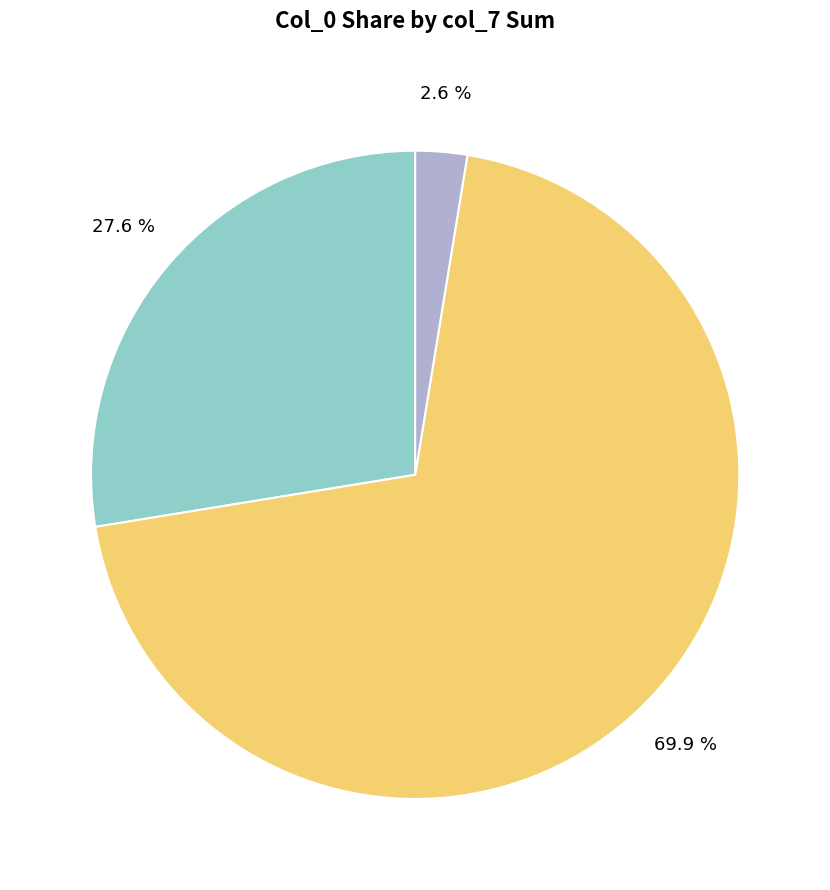

Is there any slice that represents more than half of the pie?

Yes